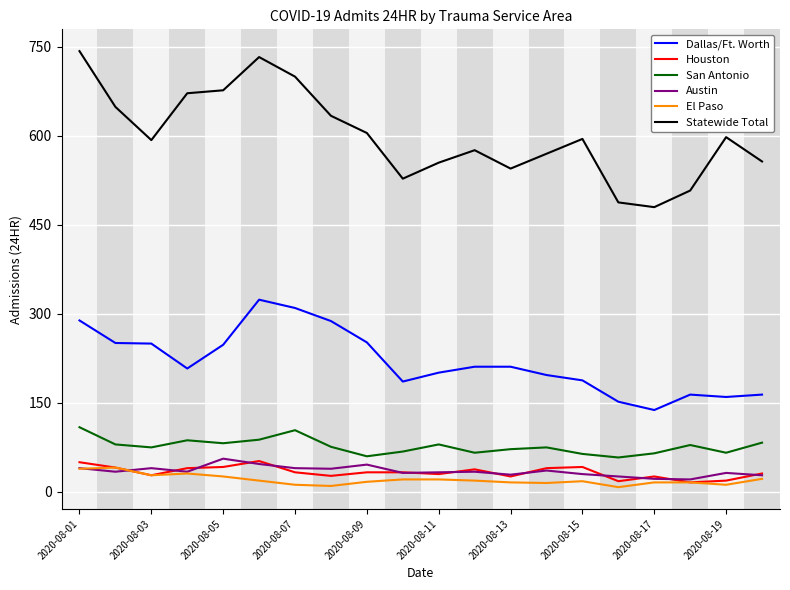

True or false: Dallas/Ft. Worth and Houston intersect in this chart.

False